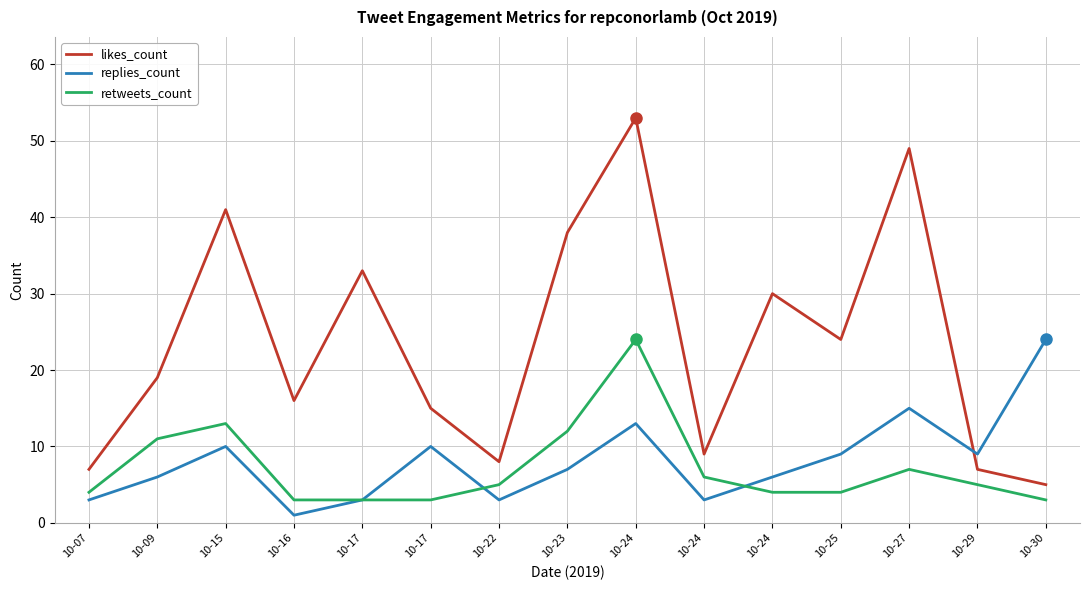

What are all the series names shown in the legend?

likes_count, replies_count, retweets_count